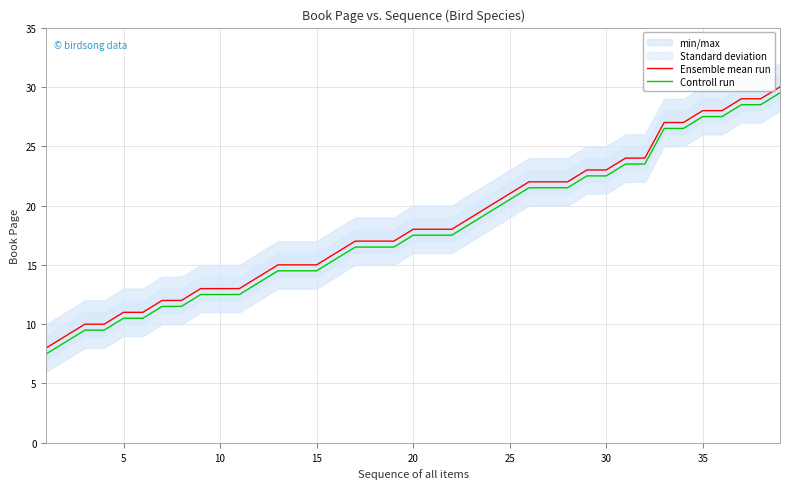

What is the average value of the Controll run series?

18.0